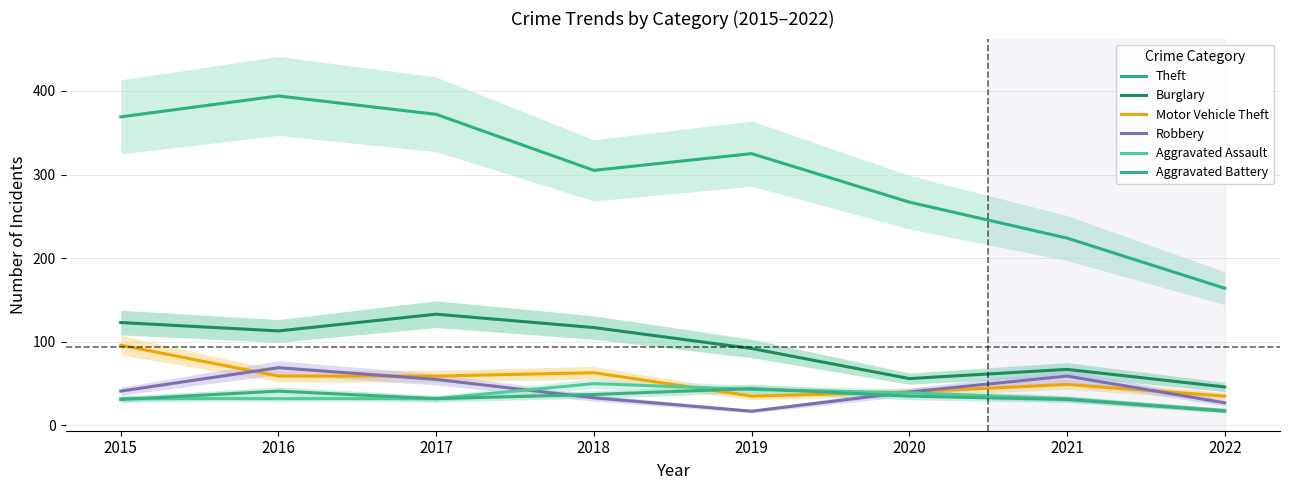

Where is the first local minimum for Theft?

2018